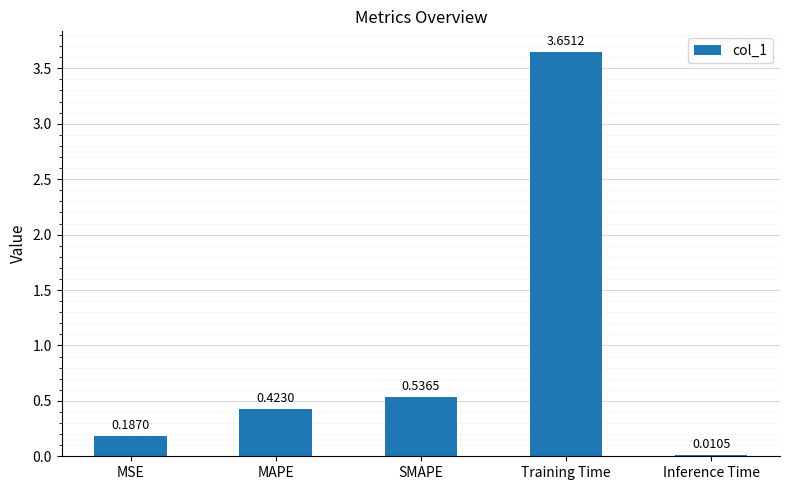

What is the sum of the values at Training Time and MAPE?

4.1